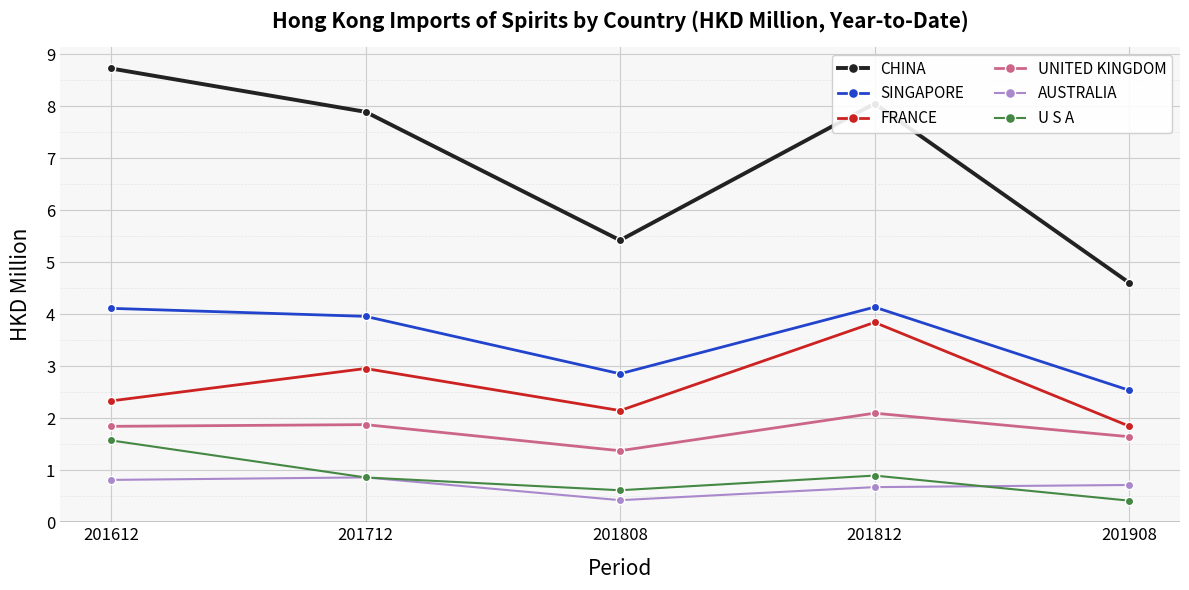

What is the maximum value shown in the chart?

8.7